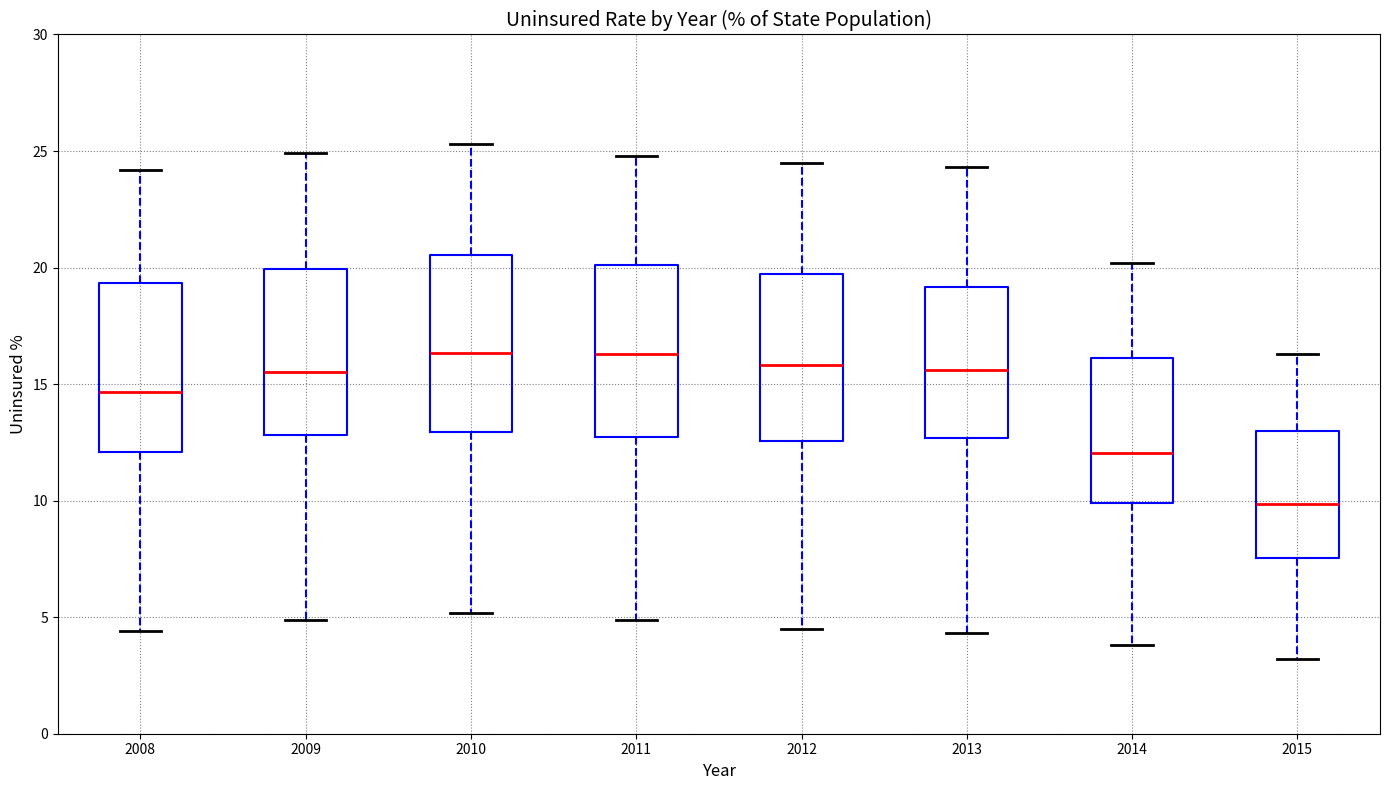

Reading left to right, read every box against the y-axis: the position of its median line, the range the box covers, and the ends of its whiskers. The values are not printed on the chart, so give them approximately, as read against the axis.

2008: median 14.5, box 12.0 to 19.5, whiskers 4.5 to 24.0
2009: median 15.5, box 13.0 to 20.0, whiskers 5.0 to 25.0
2010: median 16.5, box 13.0 to 20.5, whiskers 5.0 to 25.5
2011: median 16.5, box 12.5 to 20.0, whiskers 5.0 to 25.0
2012: median 16.0, box 12.5 to 19.5, whiskers 4.5 to 24.5
2013: median 15.5, box 12.5 to 19.0, whiskers 4.5 to 24.5
2014: median 12.0, box 10.0 to 16.0, whiskers 4.0 to 20.0
2015: median 10.0, box 7.5 to 13.0, whiskers 3.0 to 16.5